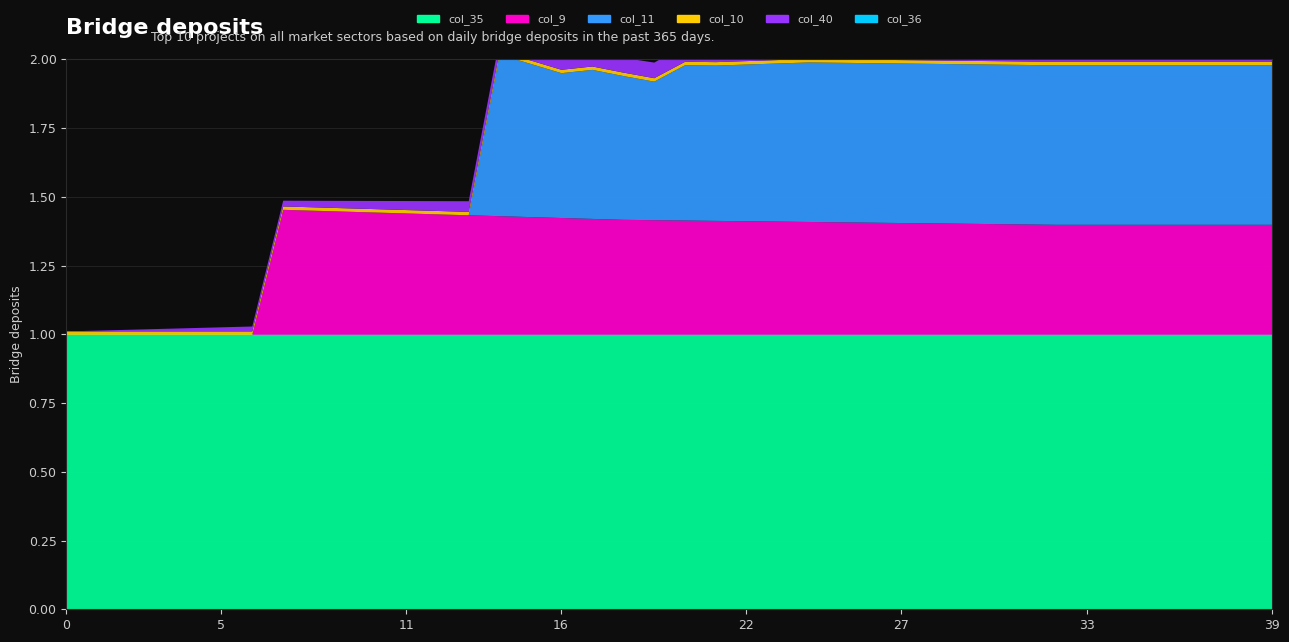

True or false: col_11 has more than 2 points higher than both neighbors.

False